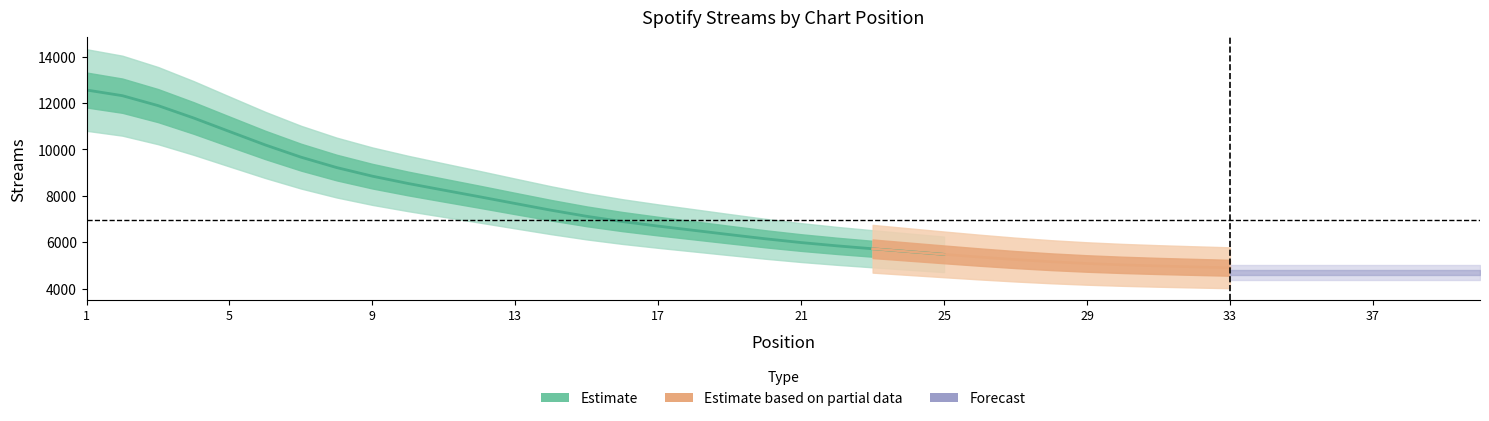

What is the change in value from 1 to 17?

-6053.1